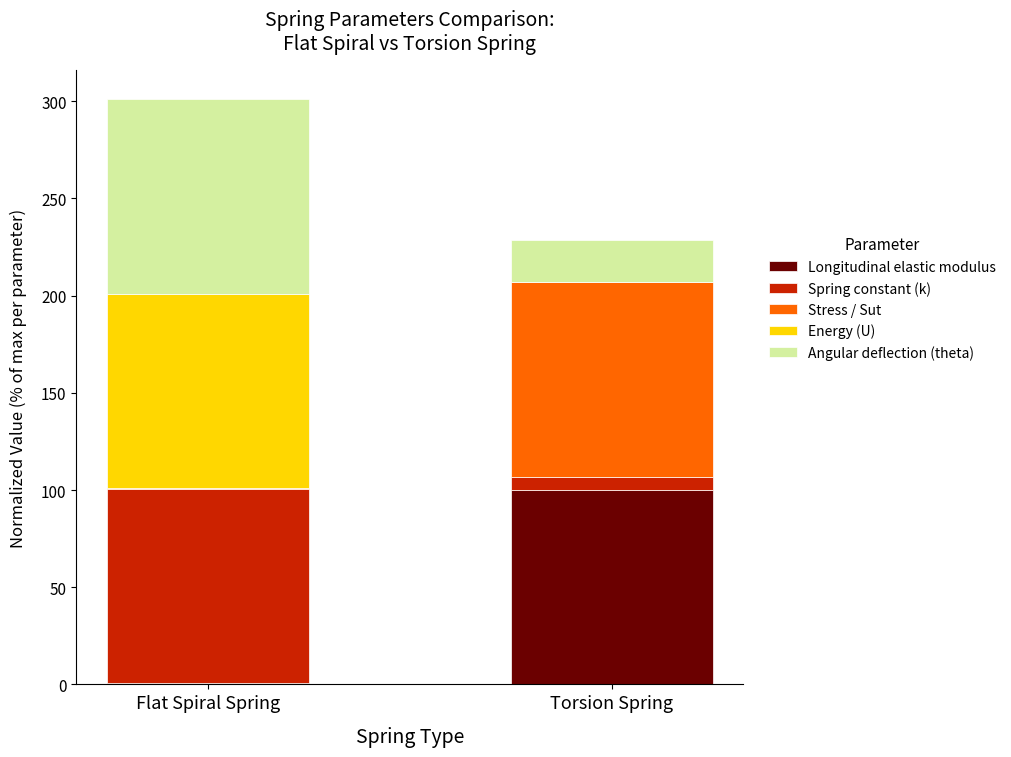

Where is Longitudinal elastic modulus nearest to the value 50?

Flat Spiral Spring